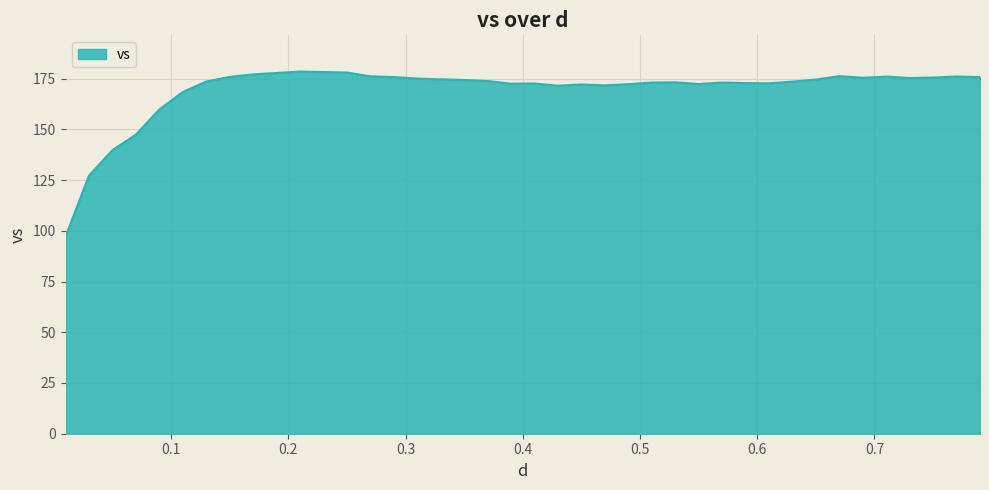

What is the sum of all values?

6777.0